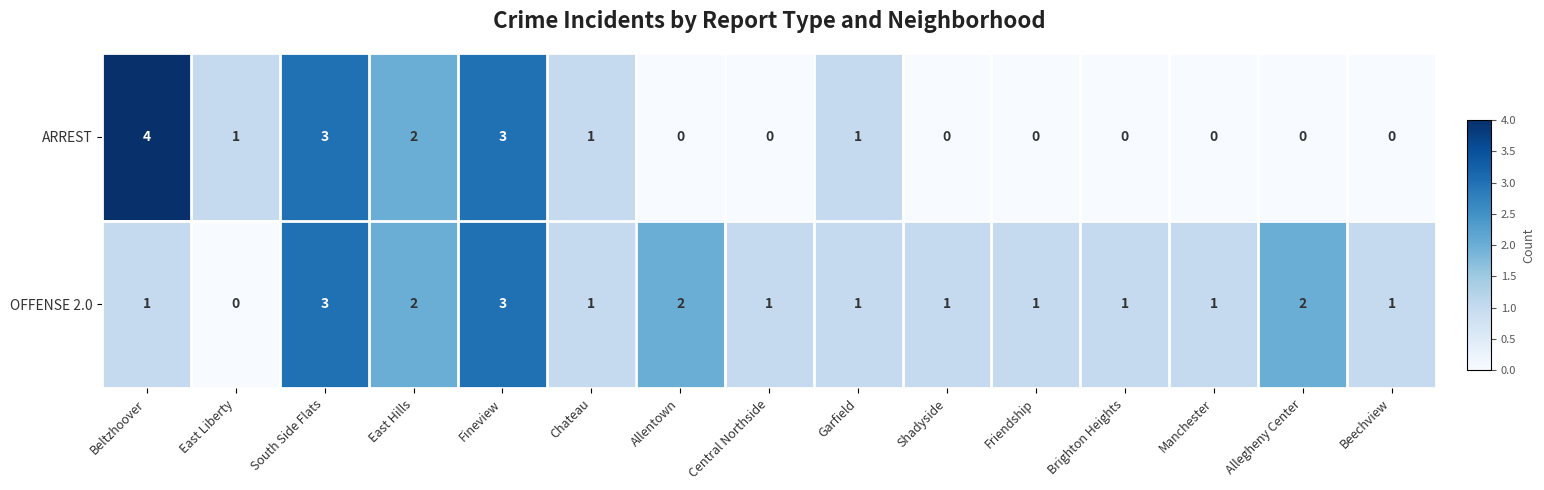

Which series has the largest total across all categories?

OFFENSE 2.0